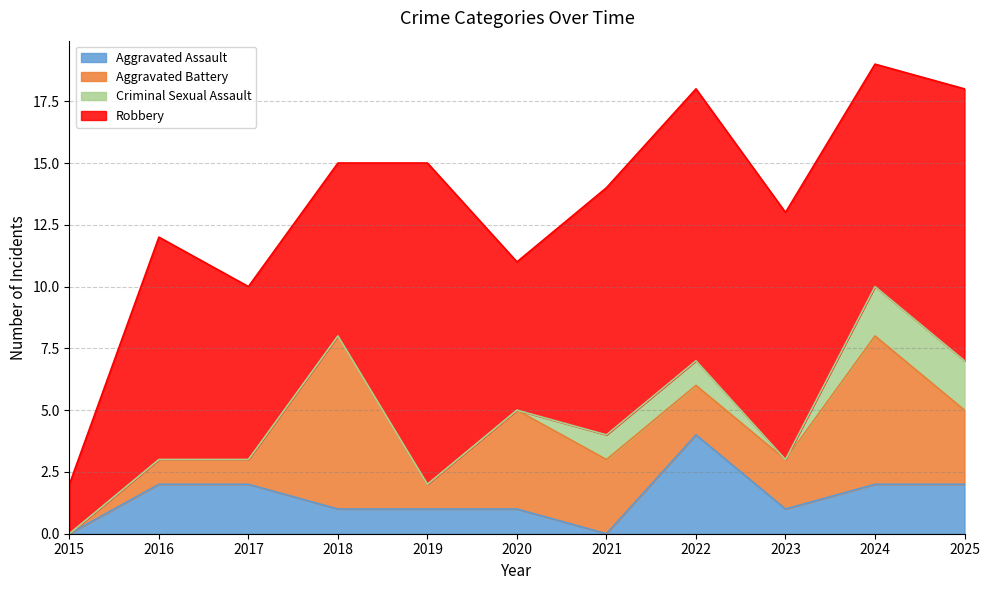

True or false: Robbery and Aggravated Assault intersect in this chart.

False